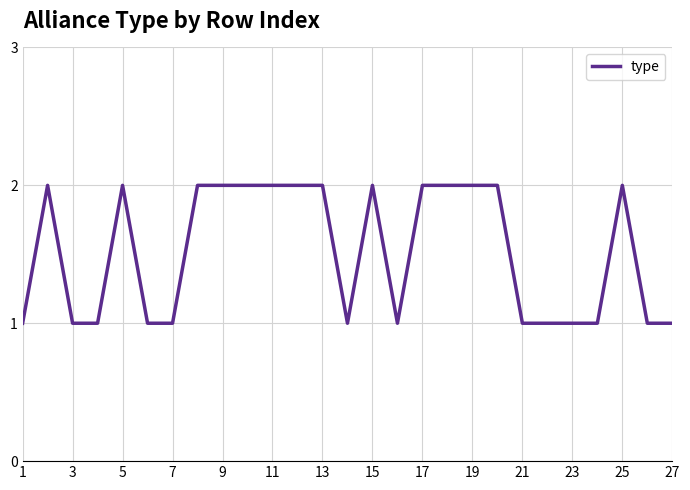

Is this an area chart (filled region under the line)?

No